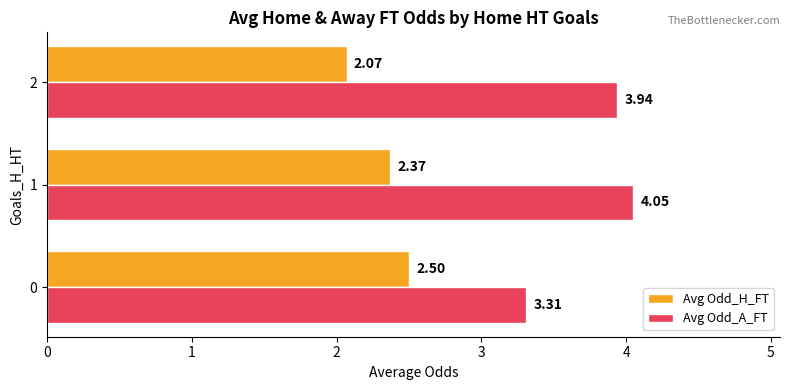

What is the difference between the Avg Odd_H_FT values at 0 and 2?

0.4